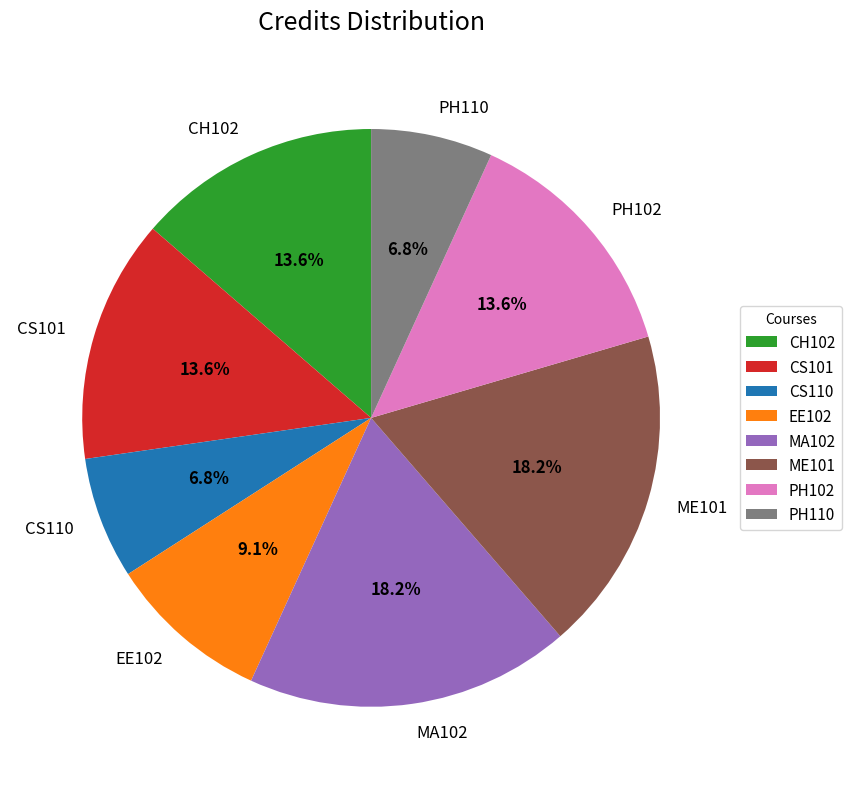

What is the total percentage of CS110 and ME101?

25.0%